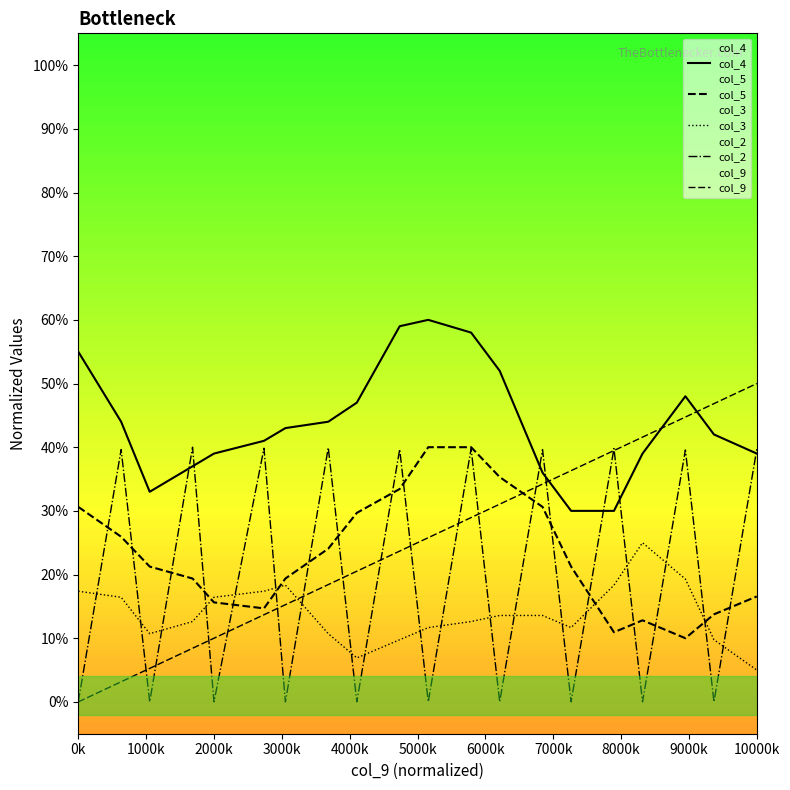

What is the difference between the maximum and minimum values in the col_3 series?

0.2